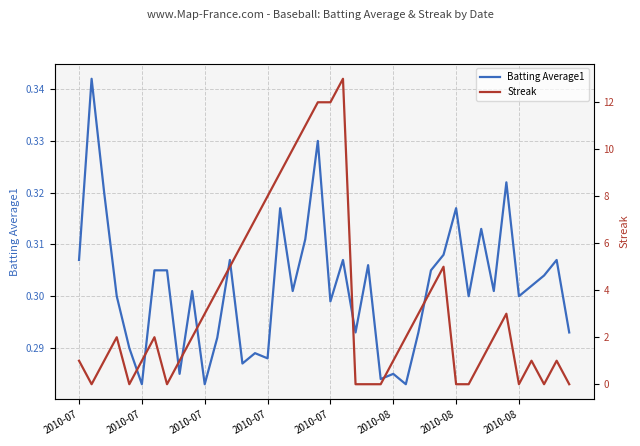

Is this an area chart (filled region under the line)?

No